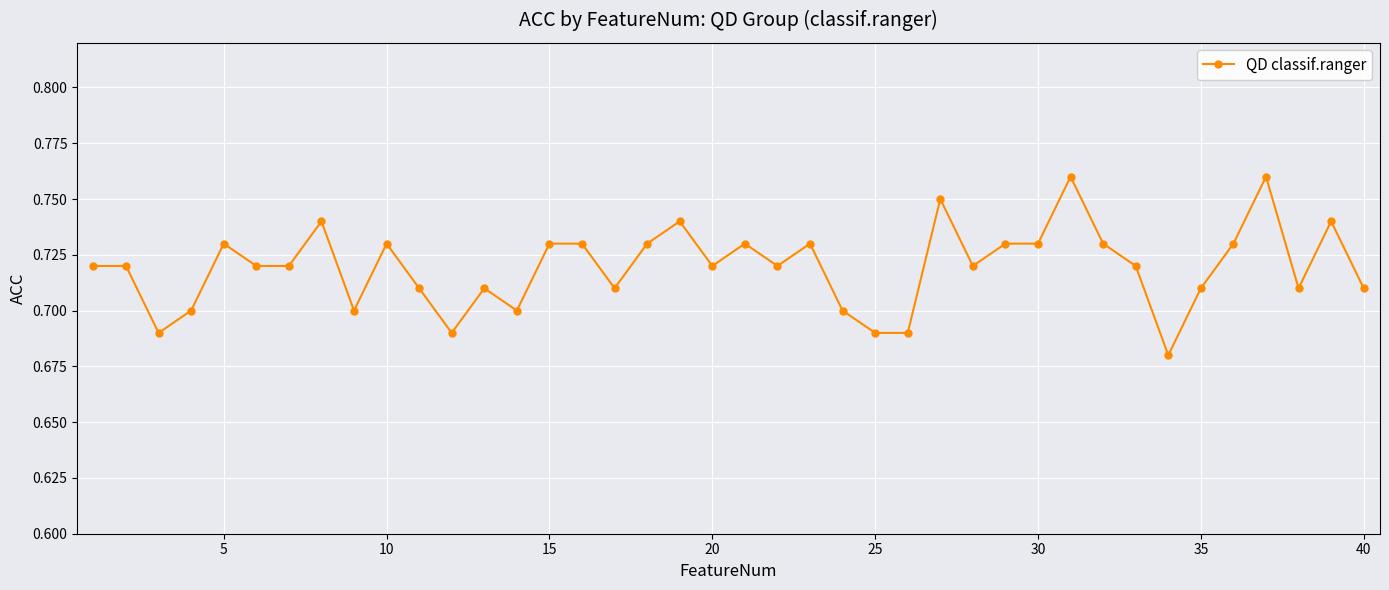

True or false: the data has more than 0 interior local peaks.

True